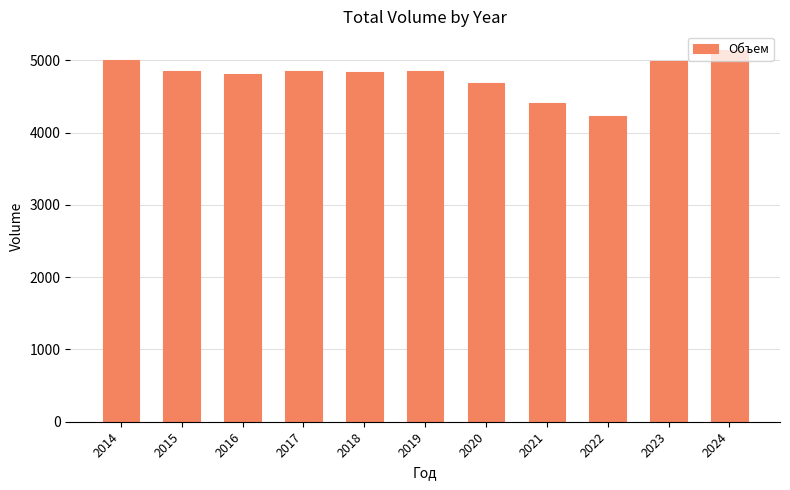

What is the change in value from 2015 to 2018?

-12.6